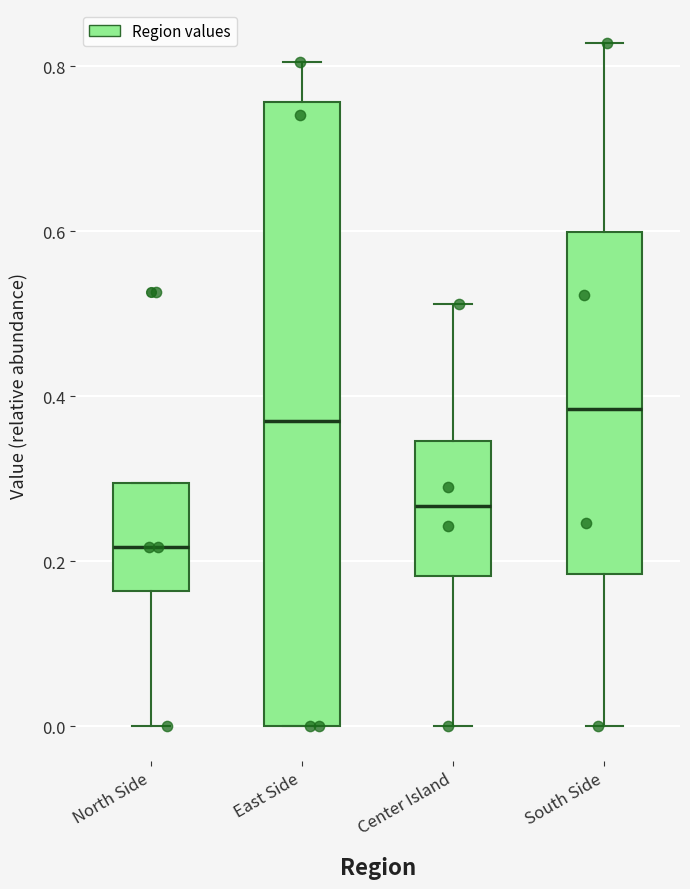

Which box is the tallest, from its lower edge to its upper edge?

East Side